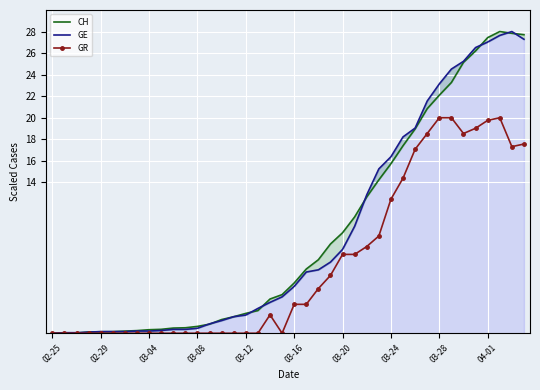

True or false: CH and GR cross at least once.

False